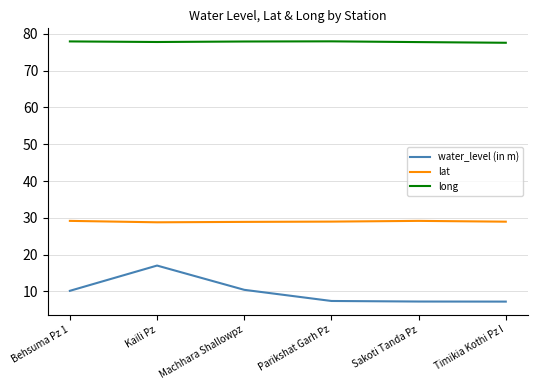

The lat series shows 42.8 at Kaili Pz. True or false?

False